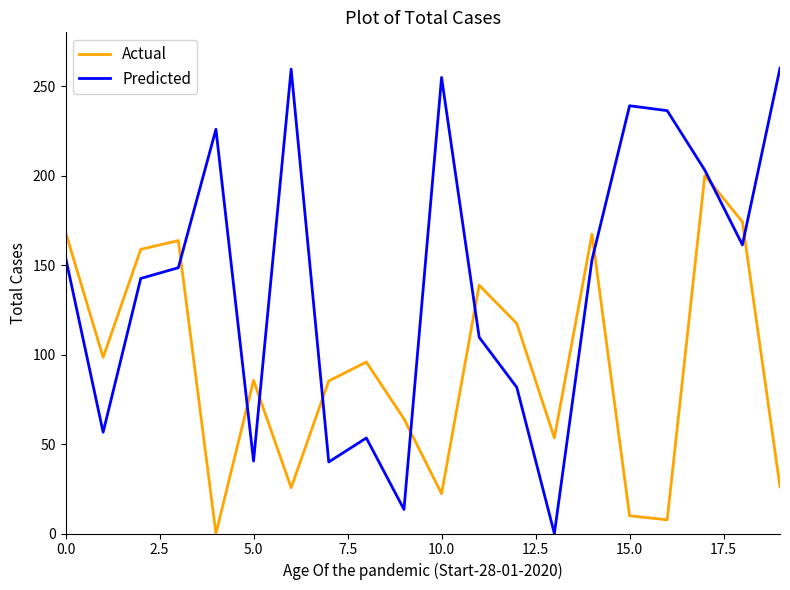

Rank the series by their average value, from highest to lowest.

Predicted, Actual